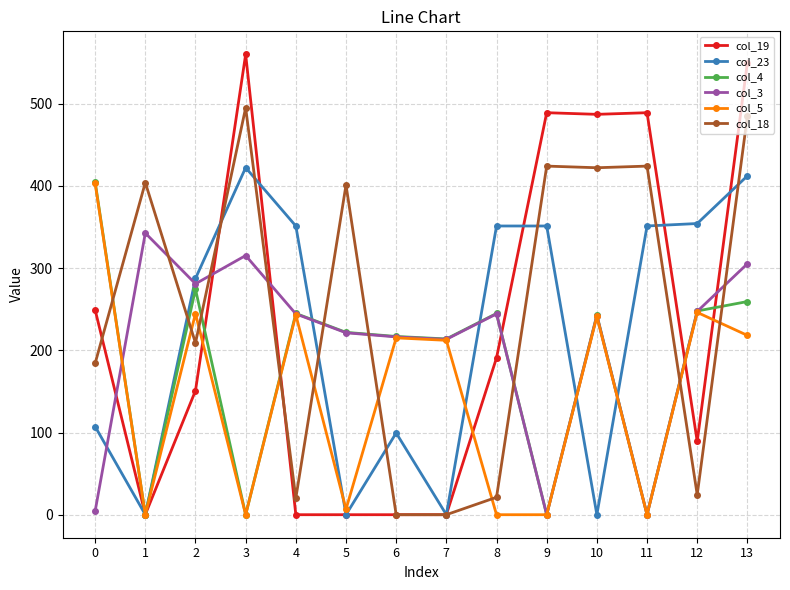

Which series has the widest spread of values?

col_19